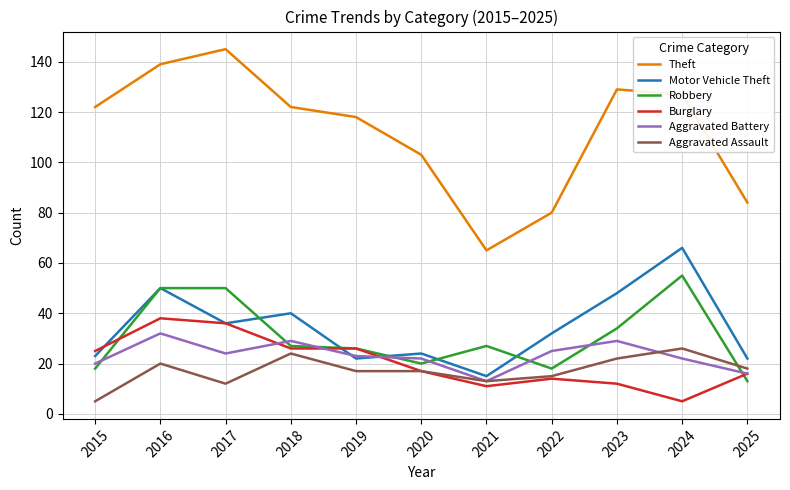

At which label is Theft closest to 105?

2020